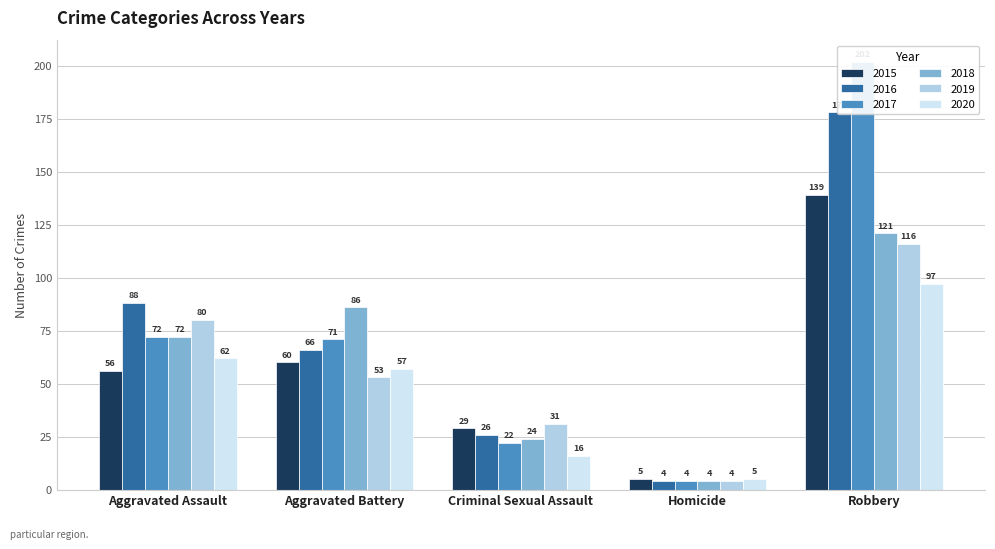

How many series are shown in this chart?

6